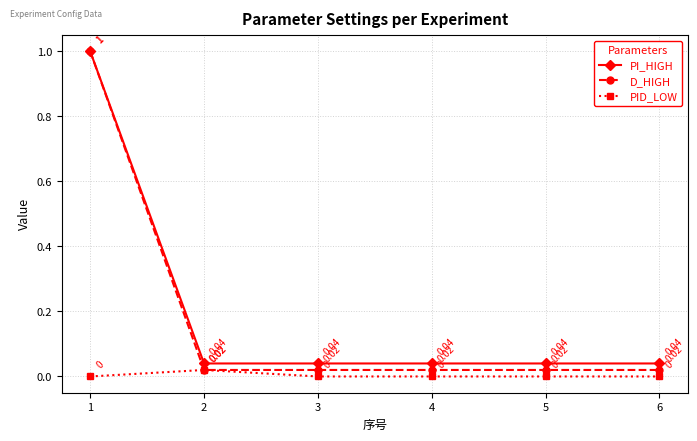

True or false: D_HIGH has a value of 0.0 at 6.

True